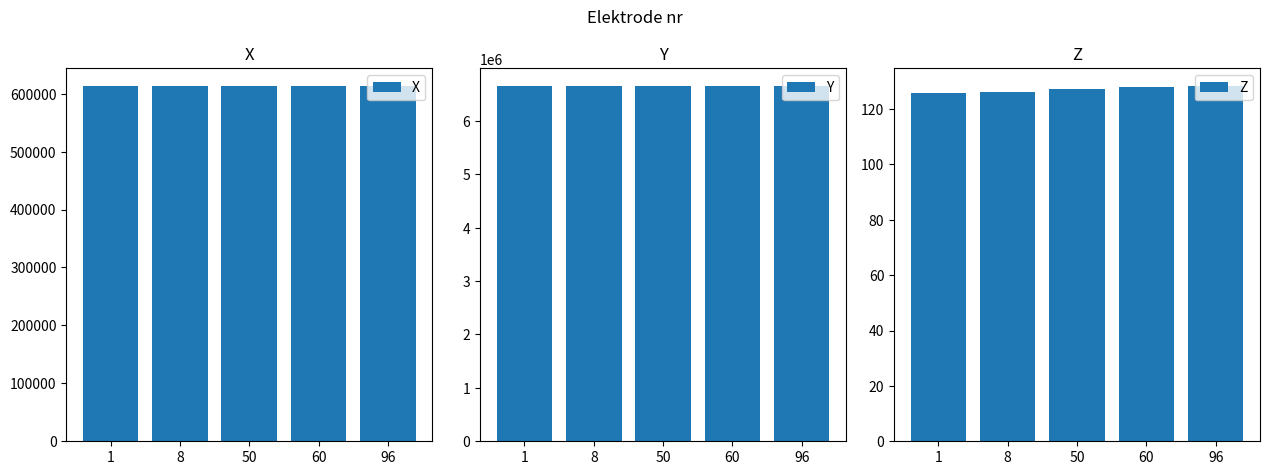

What is the average value of the Z series?

127.1